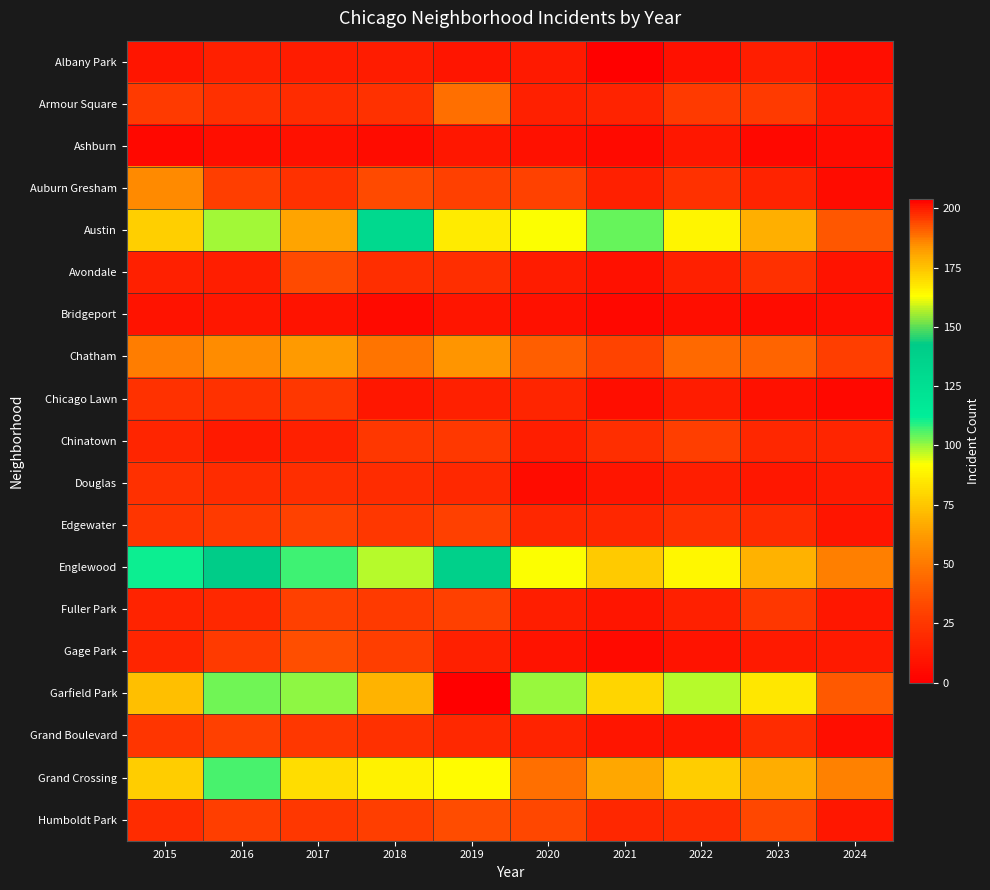

Reading right to left, what are all the values shown in this chart?

Albany Park: 2024=7	2023=14	2022=8	2021=1	2020=12	2019=10	2018=13	2017=13	2016=15	2015=10
Armour Square: 2024=12	2023=27	2022=27	2021=16	2020=15	2019=47	2018=23	2017=20	2016=22	2015=27
Ashburn: 2024=6	2023=4	2022=11	2021=5	2020=8	2019=11	2018=6	2017=8	2016=7	2015=4
Auburn Gresham: 2024=6	2023=16	2022=23	2021=15	2020=30	2019=29	2018=33	2017=23	2016=28	2015=56
Austin: 2024=38	2023=68	2022=89	2021=104	2020=92	2019=167	2018=130	2017=65	2016=99	2015=78
Avondale: 2024=9	2023=22	2022=15	2021=8	2020=13	2019=21	2018=21	2017=33	2016=14	2015=15
Bridgeport: 2024=7	2023=6	2022=7	2021=4	2020=8	2019=10	2018=5	2017=9	2016=11	2015=9
Chatham: 2024=28	2023=43	2022=44	2021=31	2020=40	2019=60	2018=48	2017=62	2016=57	2015=51
Chicago Lawn: 2024=4	2023=8	2022=13	2021=7	2020=17	2019=15	2018=11	2017=25	2016=23	2015=23
Chinatown: 2024=17	2023=18	2022=28	2021=21	2020=14	2019=26	2018=25	2017=15	2016=12	2015=17
Douglas: 2024=12	2023=11	2022=14	2021=10	2020=6	2019=19	2018=20	2017=21	2016=20	2015=22
Edgewater: 2024=10	2023=20	2022=23	2021=18	2020=18	2019=29	2018=25	2017=30	2016=27	2015=24
Englewood: 2024=52	2023=69	2022=90	2021=76	2020=92	2019=138	2018=98	2017=107	2016=142	2015=111
Fuller Park: 2024=11	2023=25	2022=15	2021=10	2020=14	2019=29	2018=27	2017=29	2016=19	2015=16
Gage Park: 2024=12	2023=12	2022=9	2021=5	2020=9	2019=15	2018=28	2017=35	2016=27	2015=17
Garfield Park: 2024=39	2023=85	2022=98	2021=79	2020=100	2019=204	2018=178	2017=101	2016=103	2015=73
Grand Boulevard: 2024=7	2023=20	2022=11	2021=10	2020=16	2019=19	2018=22	2017=25	2016=29	2015=24
Grand Crossing: 2024=53	2023=67	2022=77	2021=66	2020=47	2019=91	2018=88	2017=82	2016=106	2015=77
Humboldt Park: 2024=11	2023=32	2022=20	2021=18	2020=32	2019=34	2018=28	2017=25	2016=28	2015=20